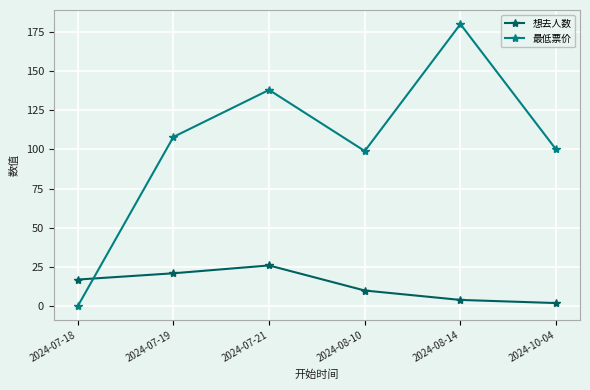

Between which two adjacent categories do 想去人数 and 最低票价 first intersect?

2024-07-18 and 2024-07-19